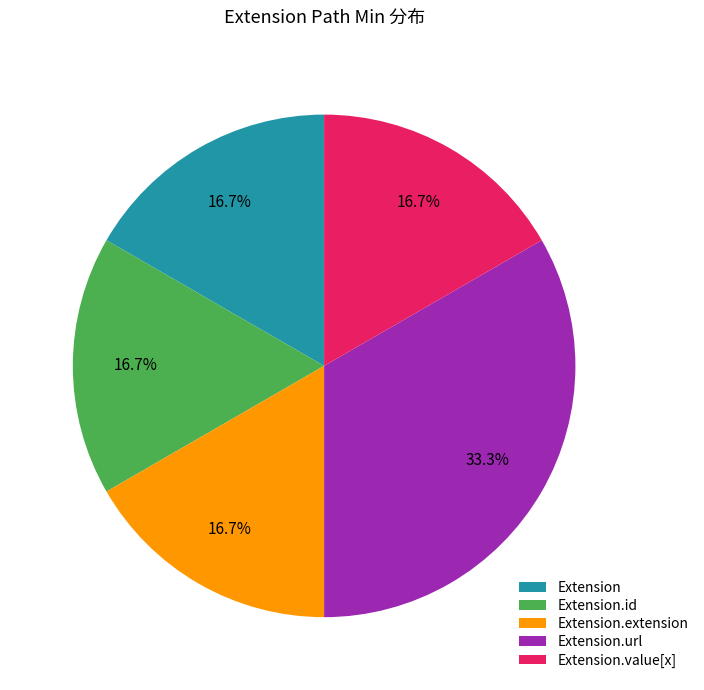

How many segments does this pie chart have?

5